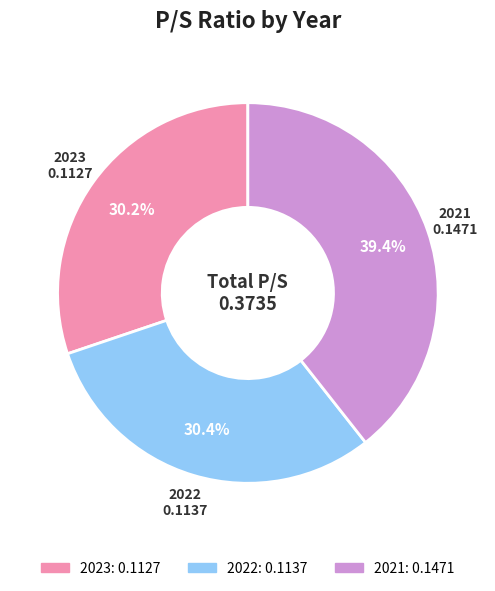

Is the sum of 2023 and 2022 greater than half?

Yes